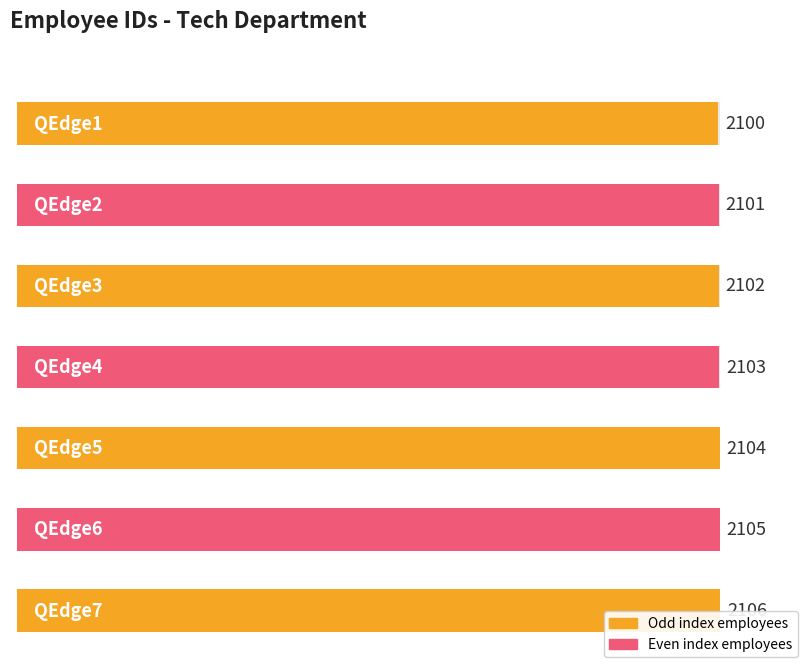

Does the chart contain any negative values?

No